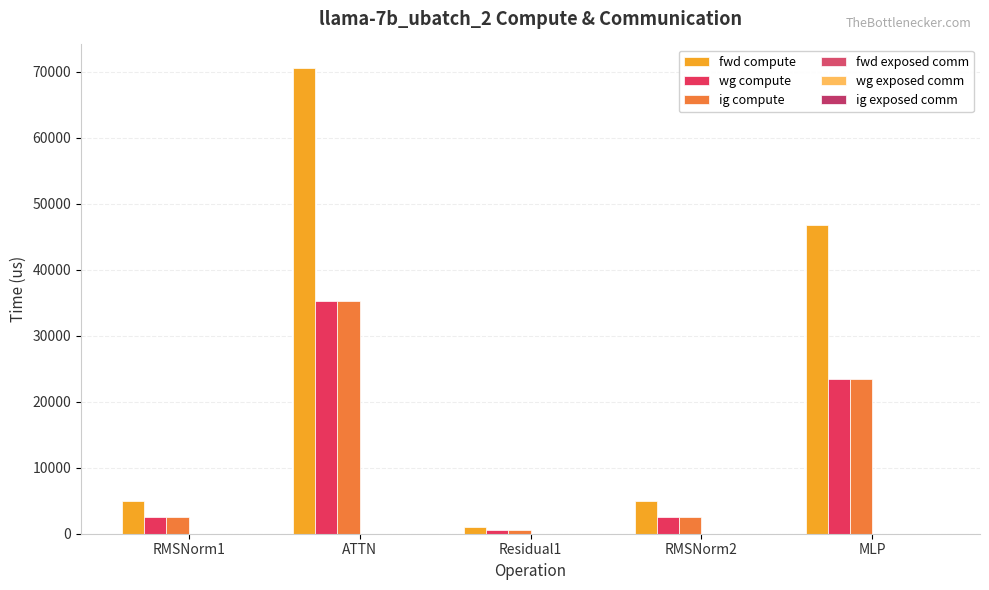

Which category has the lowest value across all series?

Residual1